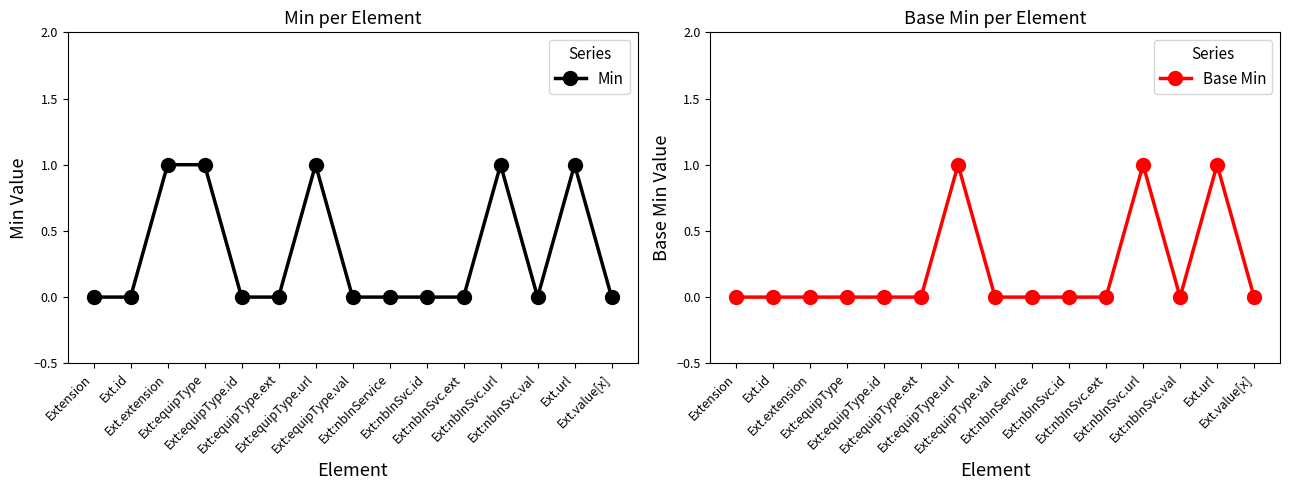

How many lines are shown in the chart?

2